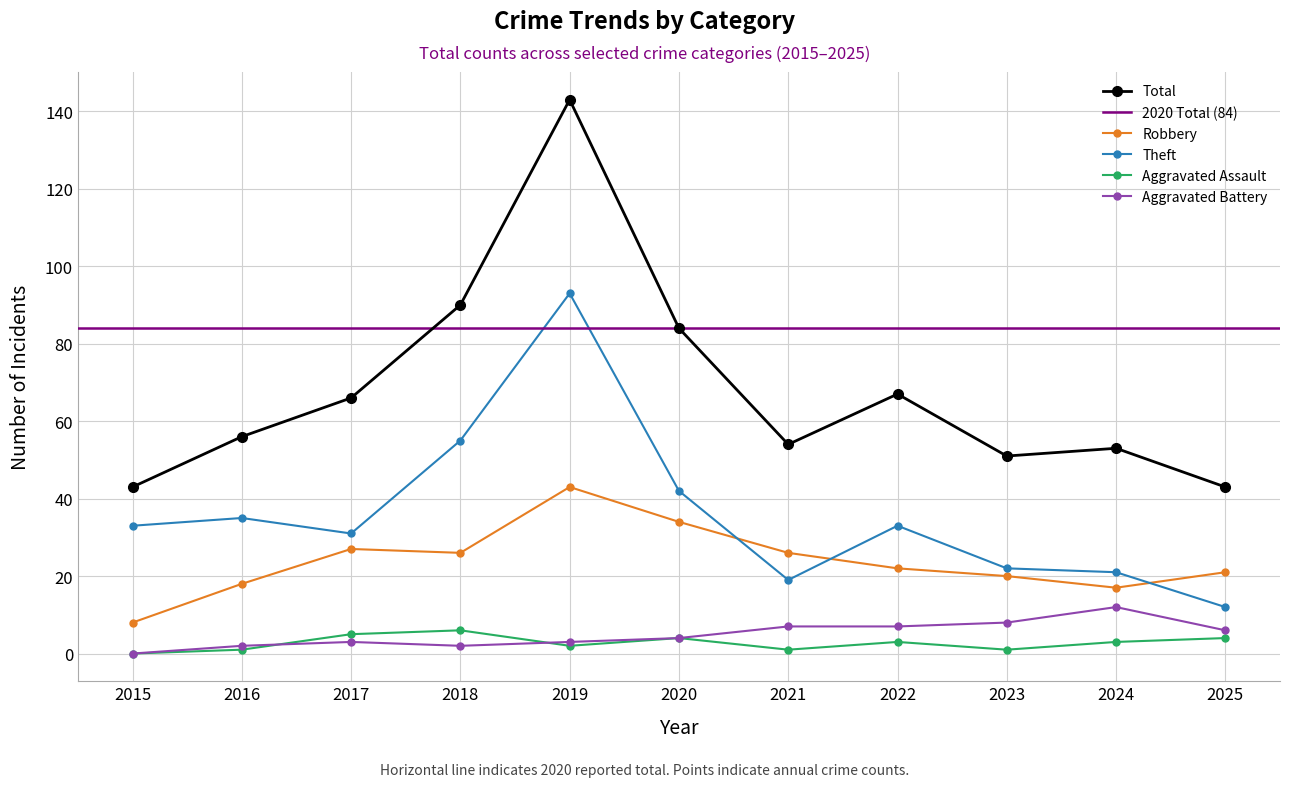

What are all the series names shown in the legend?

Robbery, Theft, Total, Aggravated Assault, Aggravated Battery